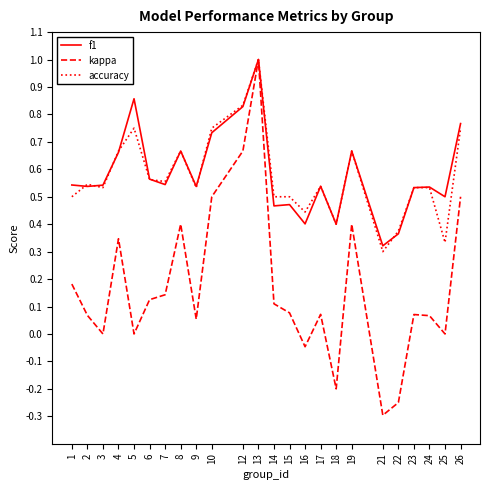

Which category has the highest value in the accuracy series?

13